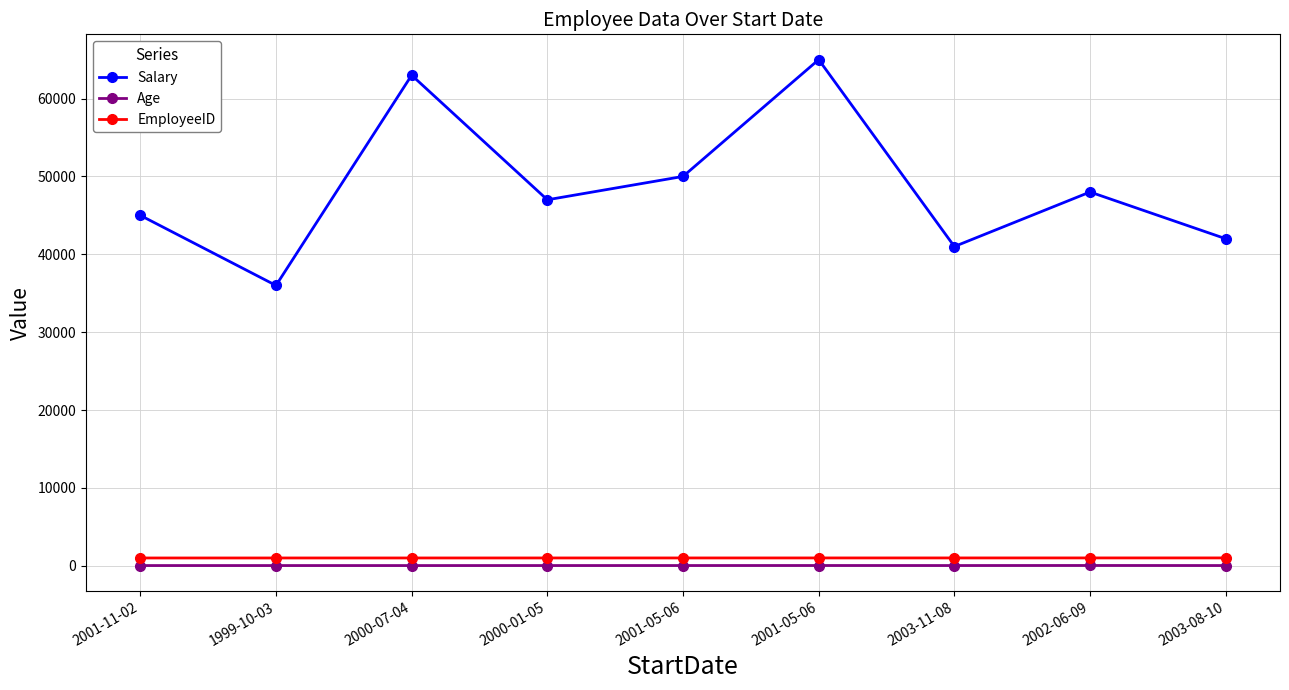

What is the greatest value displayed?

65000